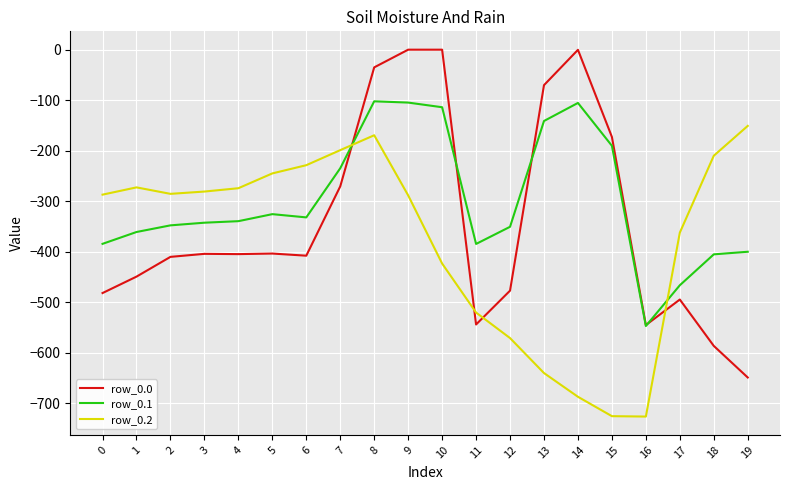

How many lines are shown in the chart?

3